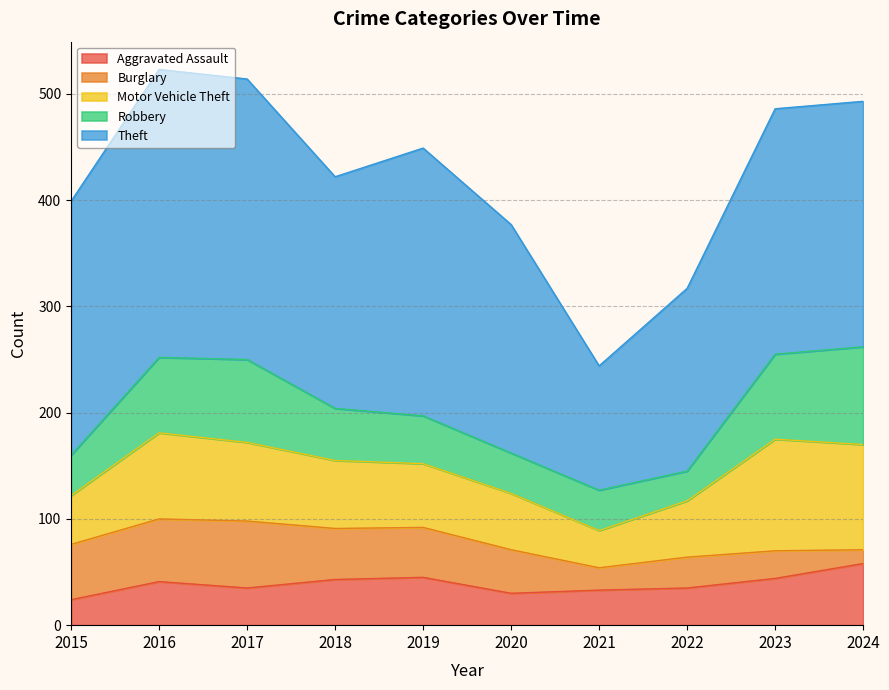

What is the sum of all Robbery values?

557